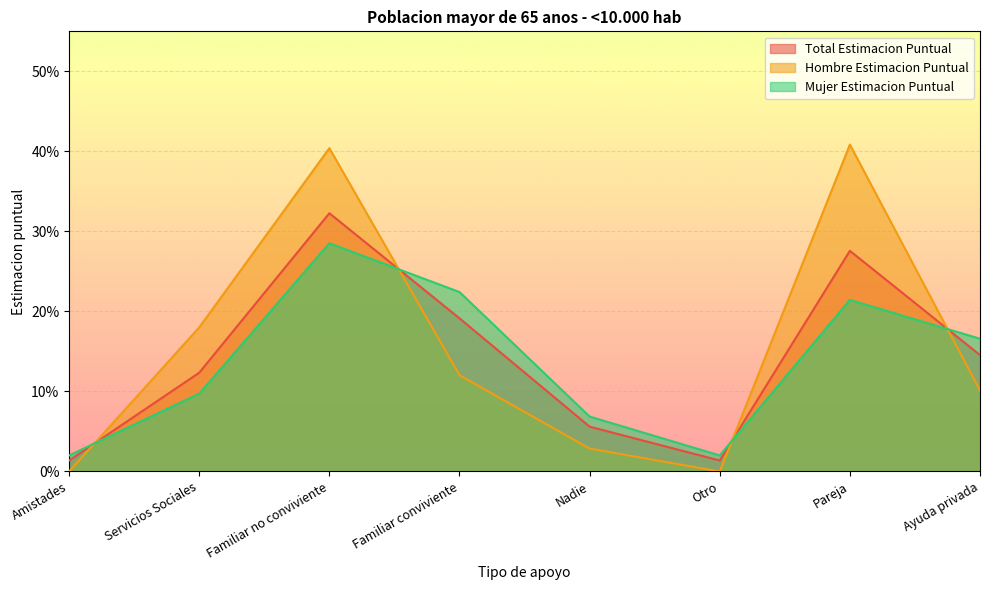

Rank the series by their maximum value, from highest to lowest.

Hombre Estimacion Puntual, Total Estimacion Puntual, Mujer Estimacion Puntual